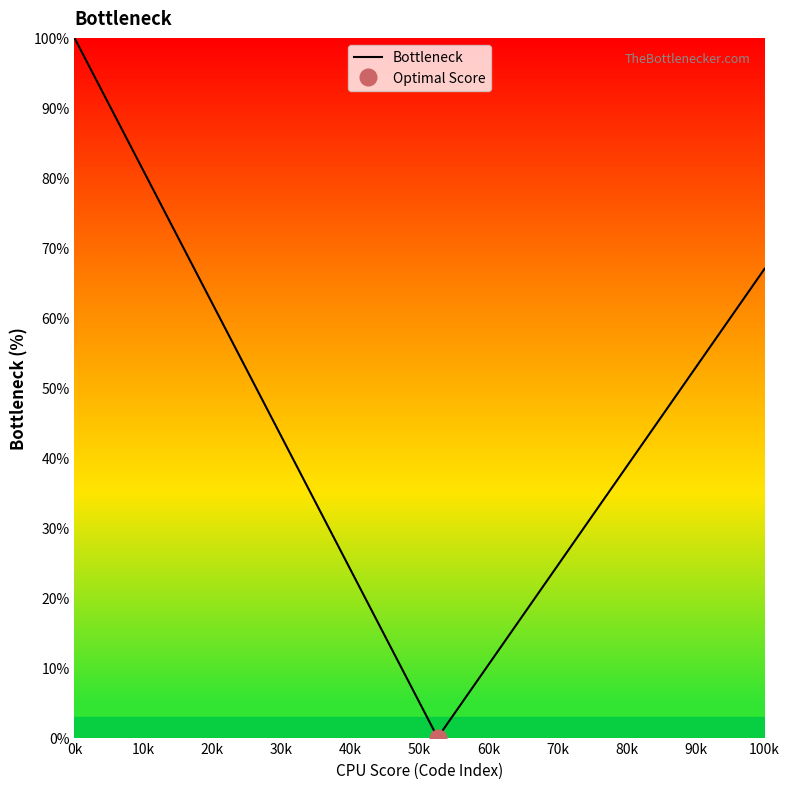

What is the maximum value for Bottleneck?

100.0